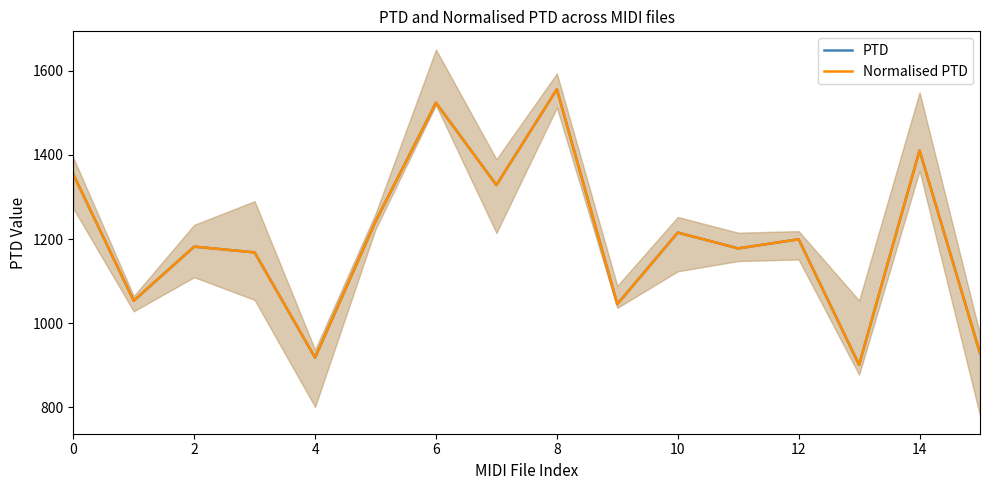

Is this an area chart (filled region under the line)?

No